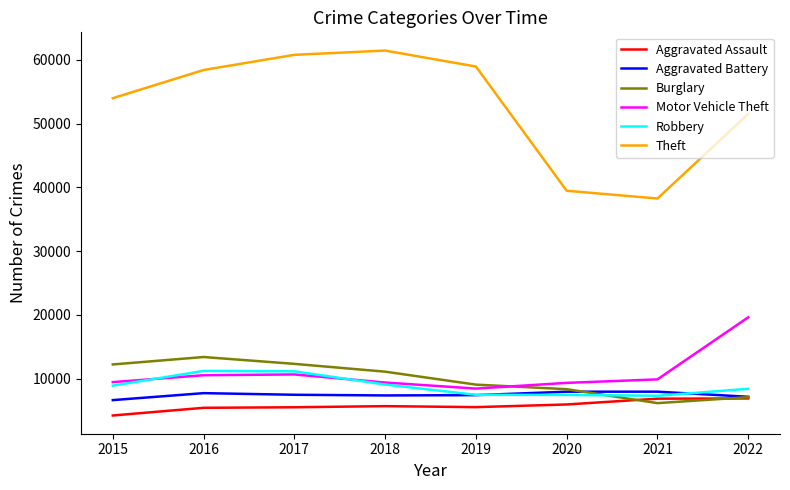

True or false: Robbery has a value of 7300 at 2016.

False